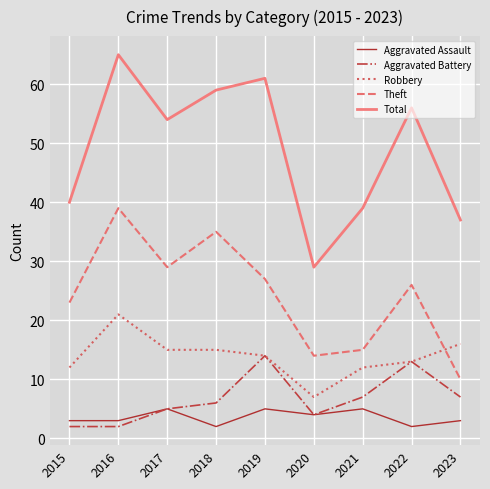

What is the sum of the Theft values at 2019 and 2022?

53